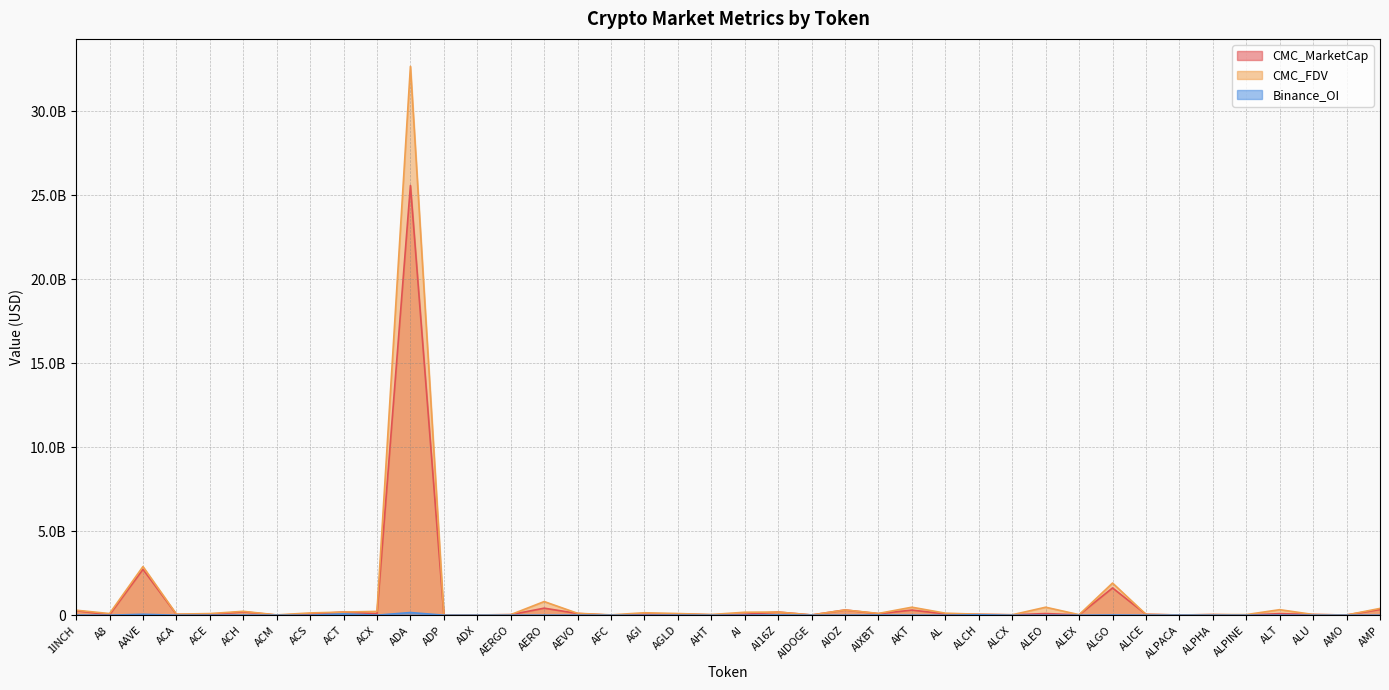

True or false: CMC_MarketCap has a value of 78781195 at AGLD.

True